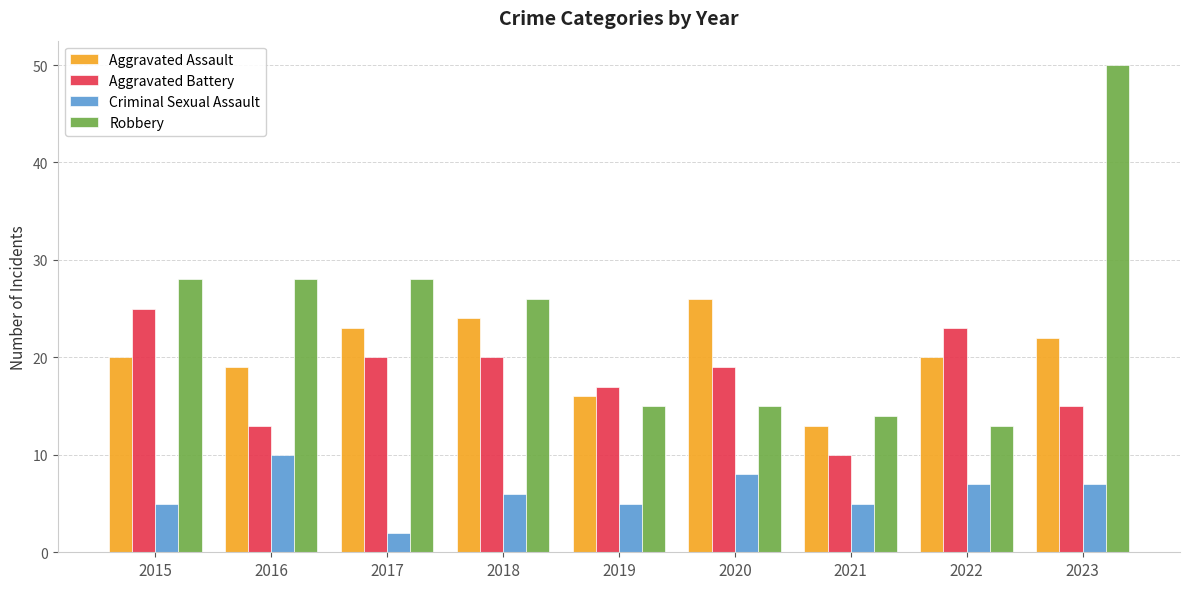

List the series in order of their peak value, lowest first.

Criminal Sexual Assault, Aggravated Battery, Aggravated Assault, Robbery